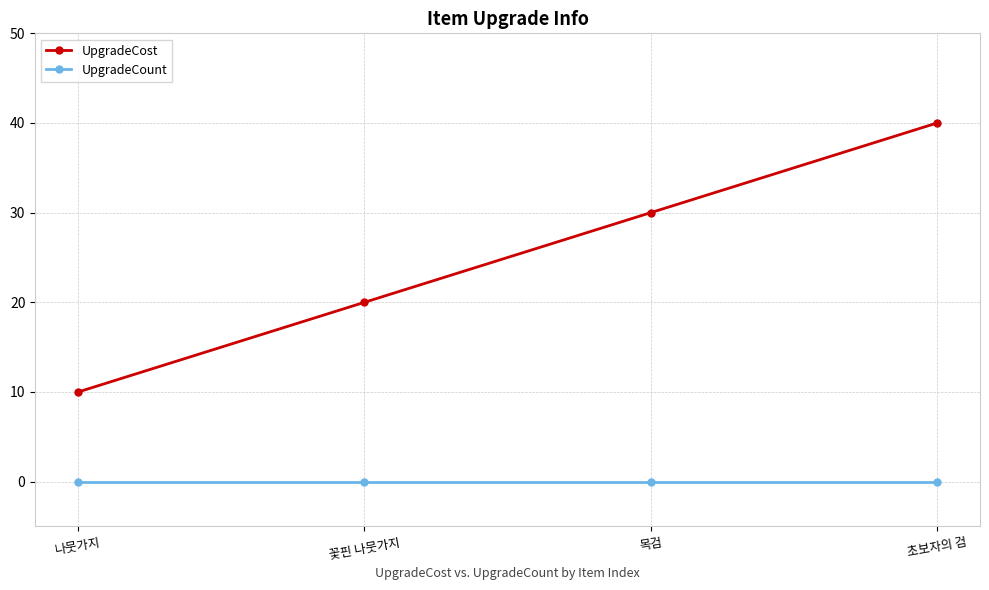

At 꽃핀 나뭇가지, list the series in order from largest to smallest.

UpgradeCost, UpgradeCount